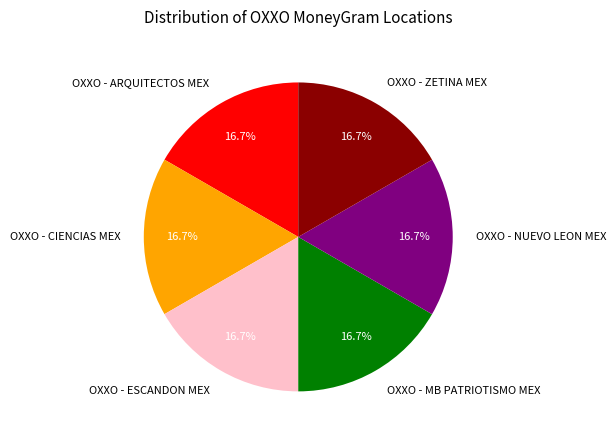

Does any single category account for the majority?

No